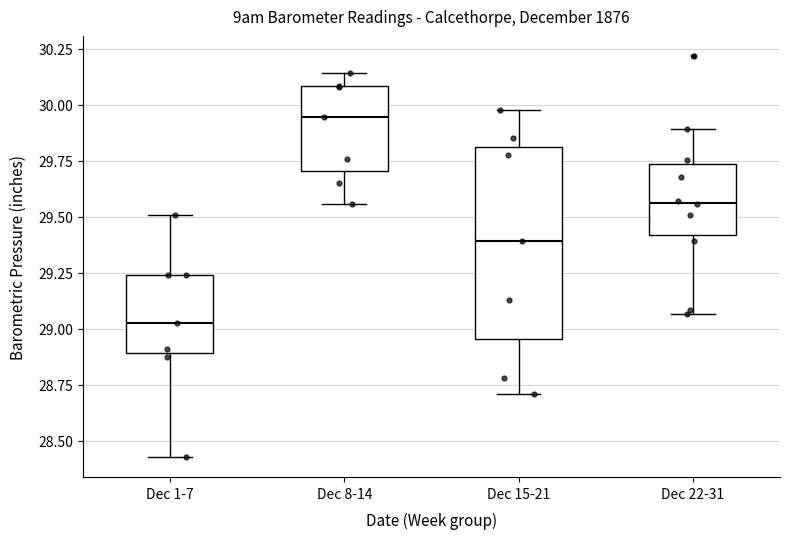

Reading left to right, transcribe this box plot: for each box, give where its median line is, the range the box spans, and where its two whiskers end, as read against the y-axis. The values are not printed on the chart, so give them approximately, as read against the axis.

Dec 1-7: median 29.05, box 28.90 to 29.25, whiskers 28.45 to 29.50
Dec 8-14: median 29.95, box 29.70 to 30.10, whiskers 29.55 to 30.15
Dec 15-21: median 29.40, box 28.95 to 29.80, whiskers 28.70 to 30.00
Dec 22-31: median 29.55, box 29.40 to 29.75, whiskers 29.05 to 29.90